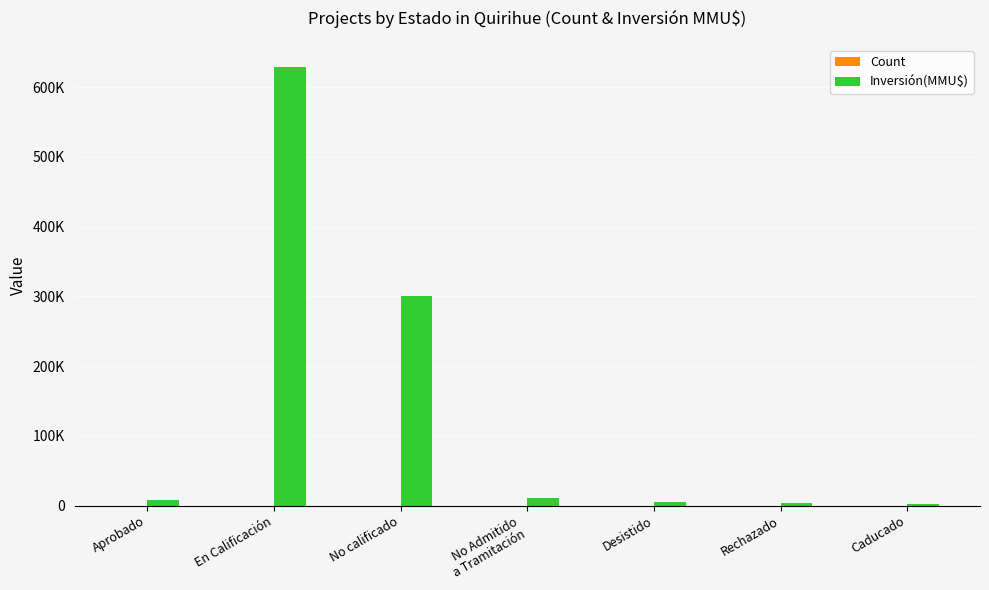

Does the chart contain stacked bars?

No